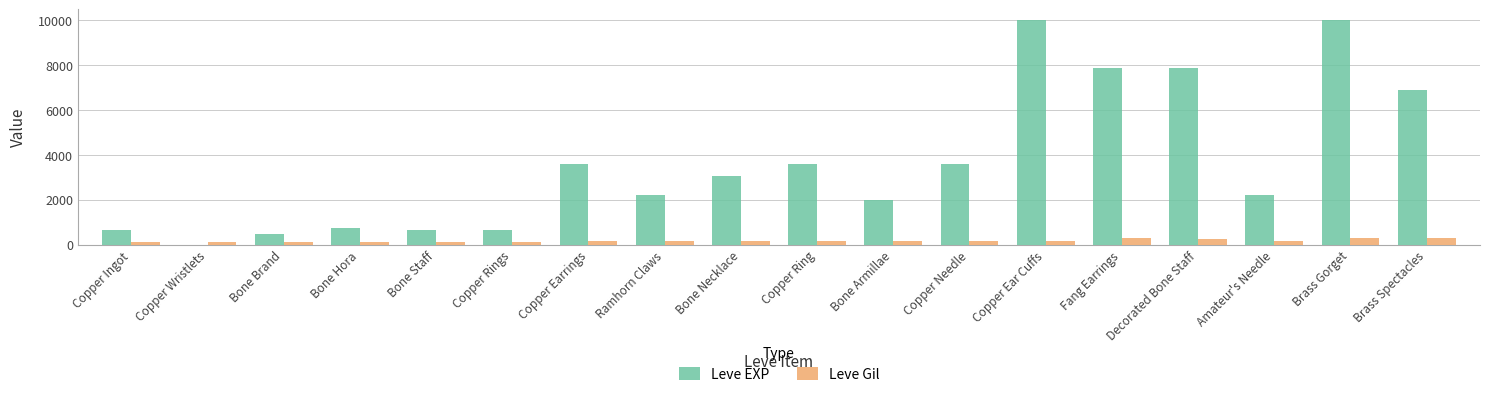

What is the highest value of the Leve EXP series?

9990